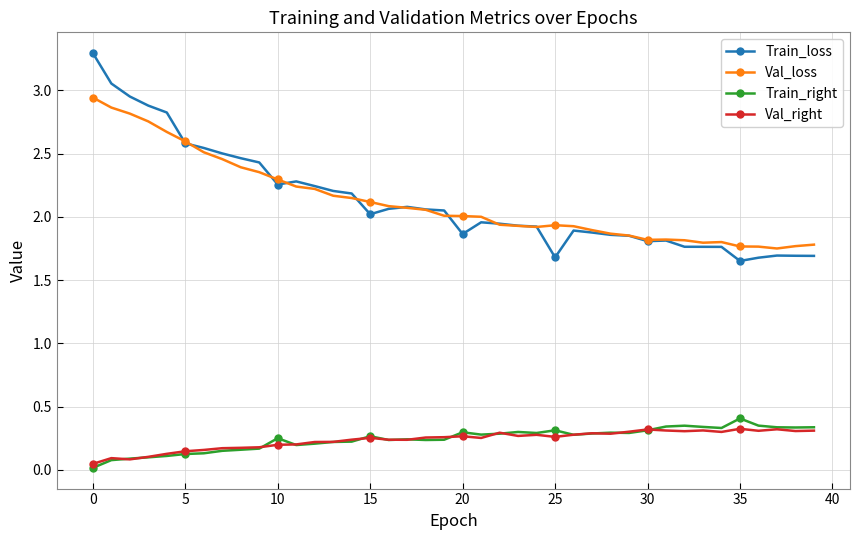

Is this an area chart (filled region under the line)?

No